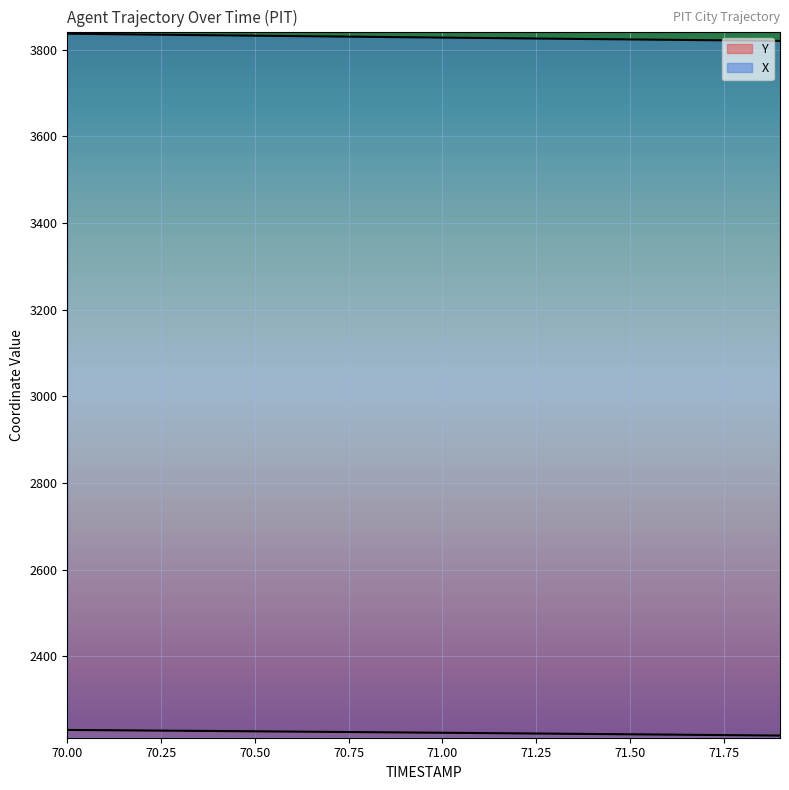

Between 70.5 and 71.8, which is larger?

70.5